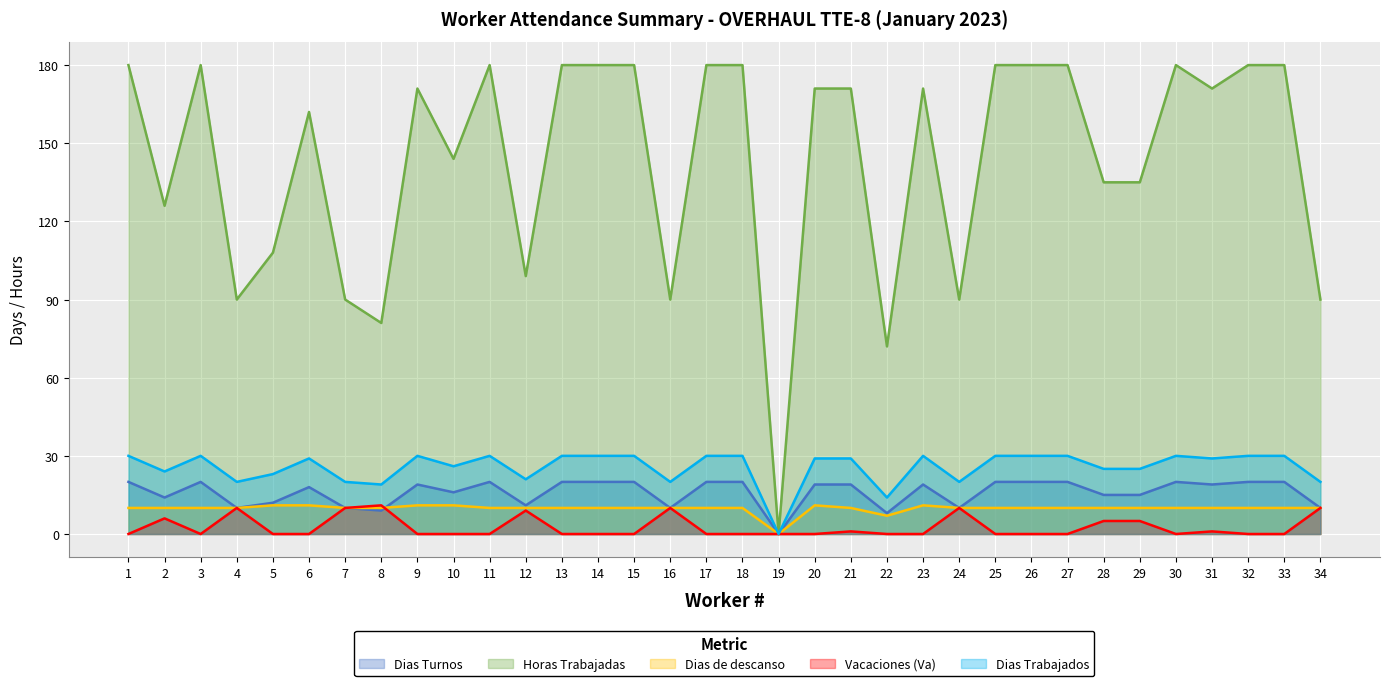

What is the value of the Dias Turnos point at the 24th from the left?

10